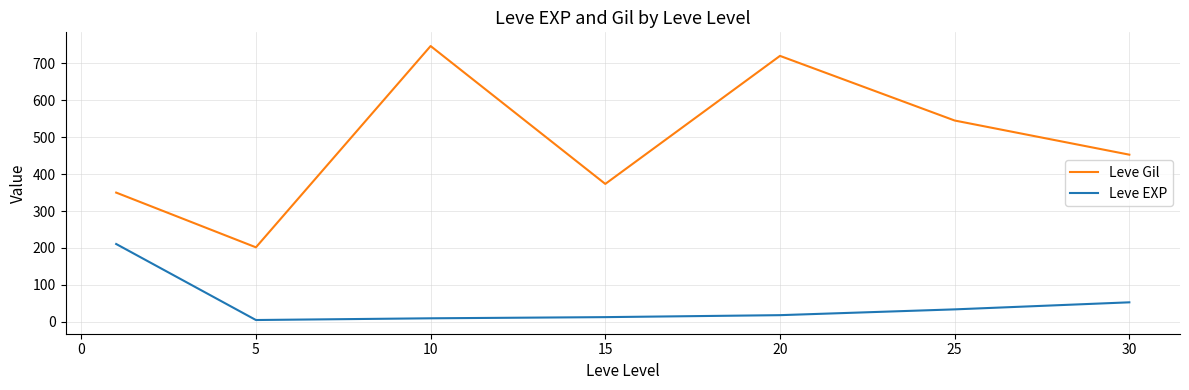

Rank the series by their maximum value, from highest to lowest.

Leve Gil, Leve EXP